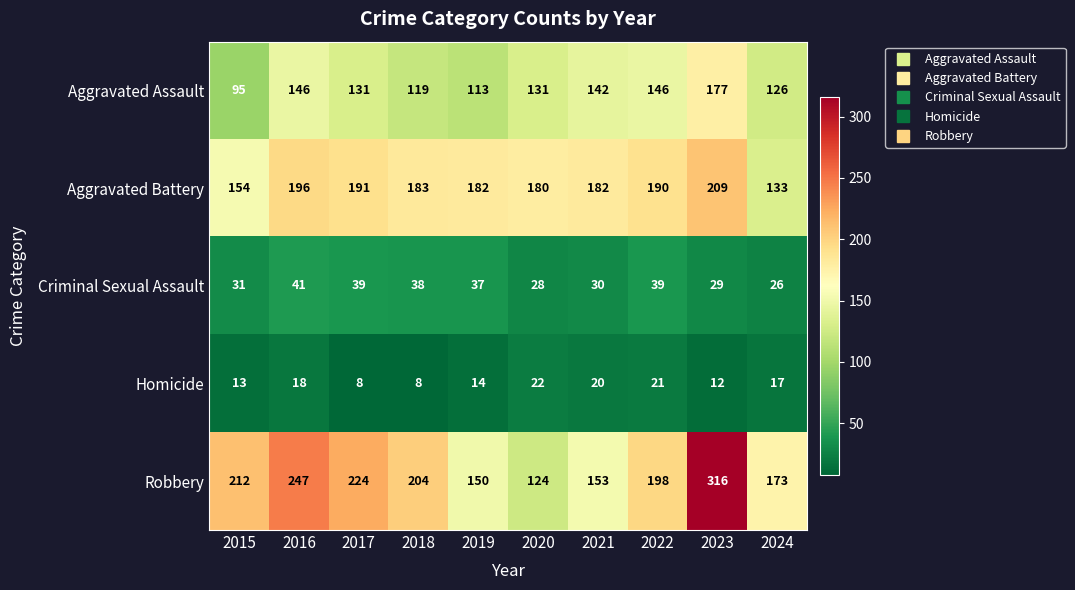

Which series has the widest spread of values?

Robbery